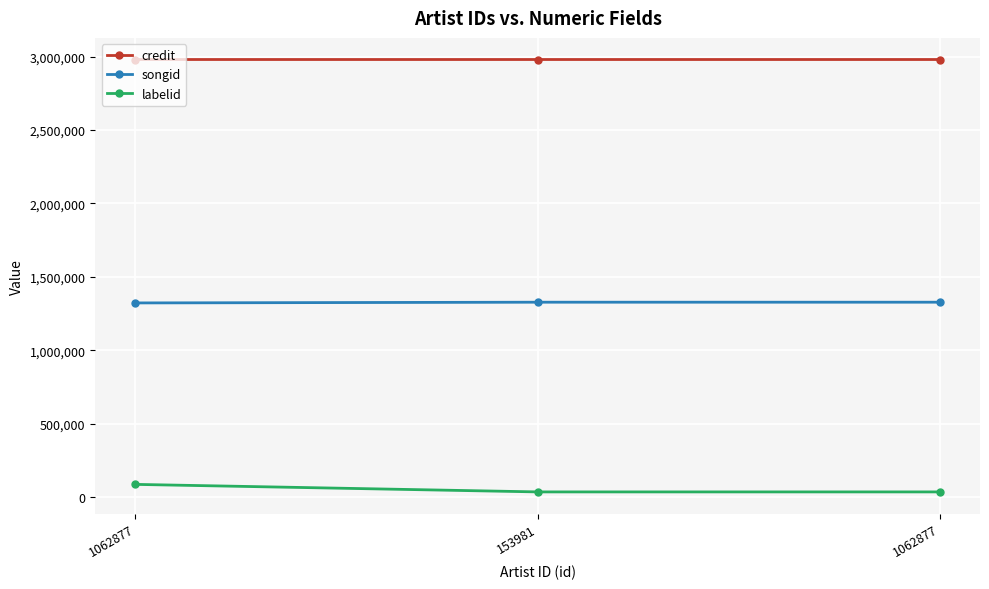

How many series are shown in this chart?

3